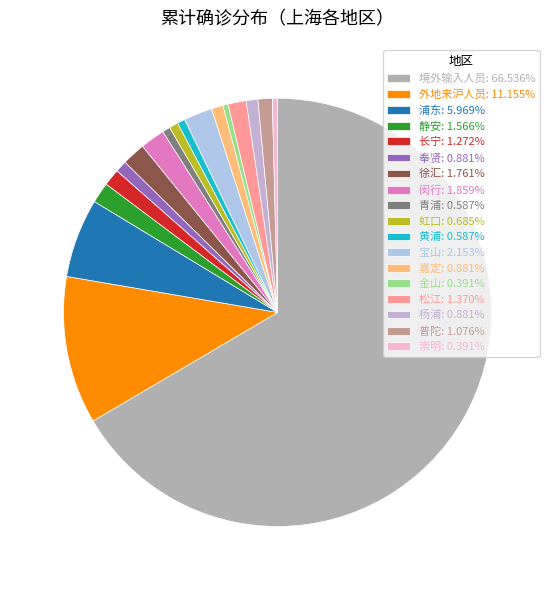

Is there a majority slice in this chart?

Yes